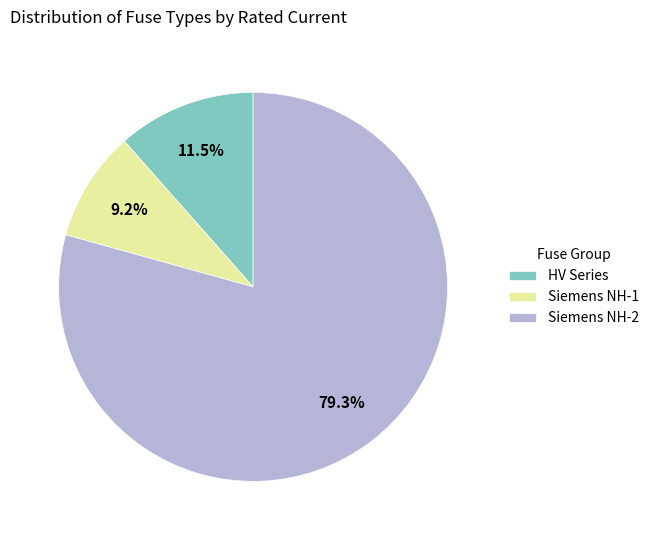

Count the number of slices in the pie.

3